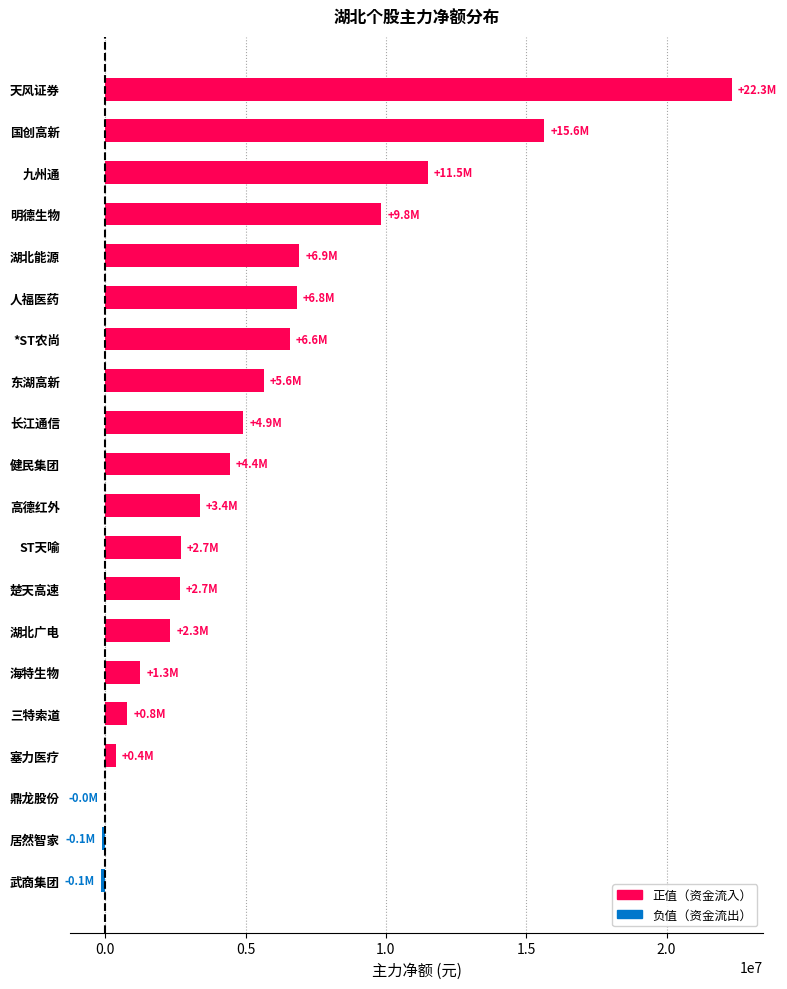

How many distinct data groups are displayed?

1